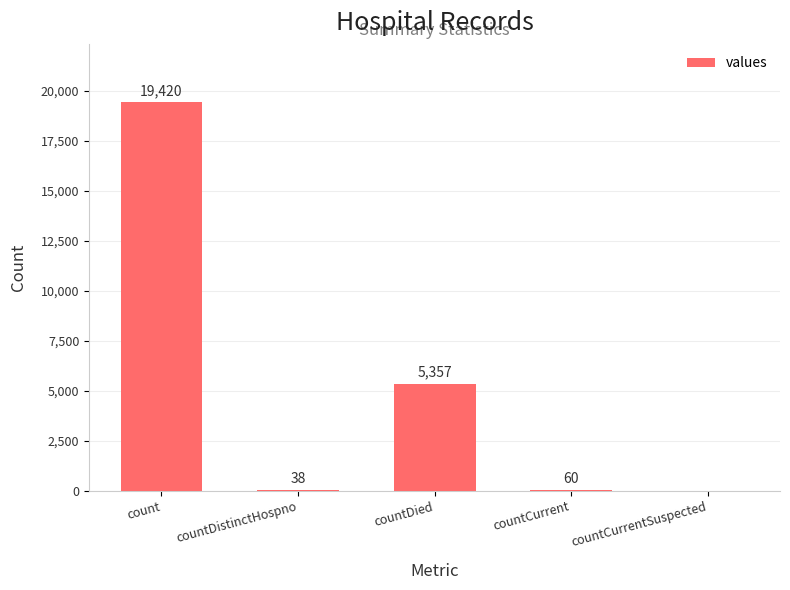

True or false: the data shows 38 at countDistinctHospno.

True